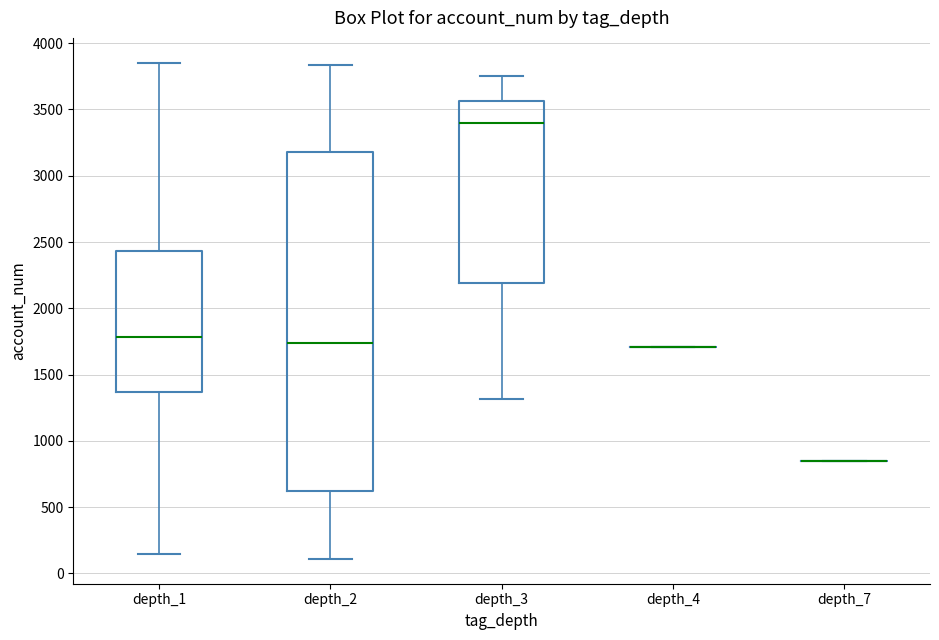

Which box is the tallest, from its lower edge to its upper edge?

depth_2